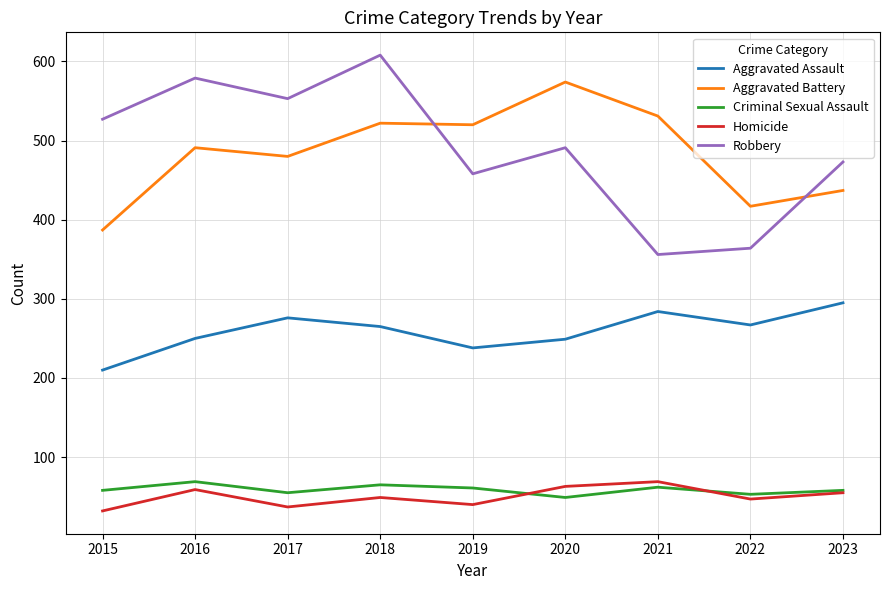

Which series has the largest range (max minus min)?

Robbery